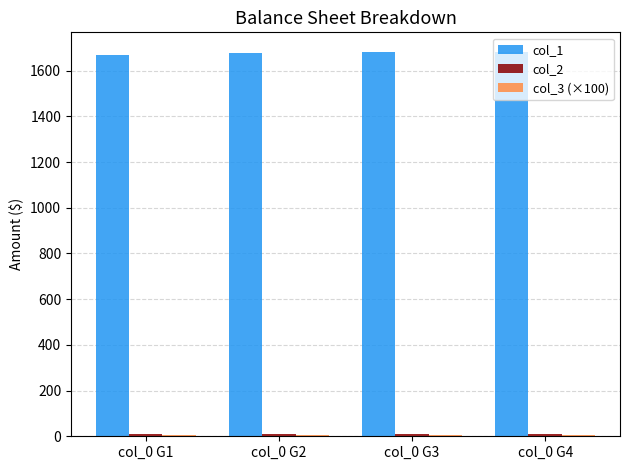

Which series has the largest total across all categories?

col_1